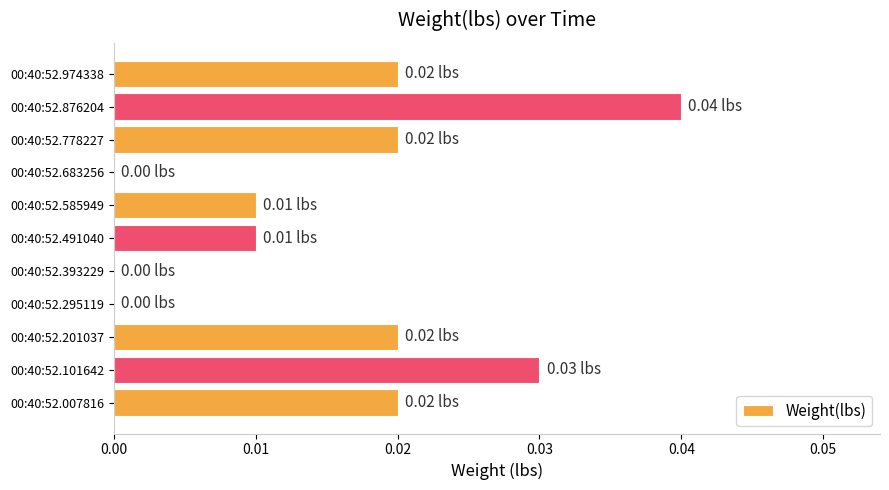

Between 00:40:52.974338 and 00:40:52.393229, which is larger?

00:40:52.974338